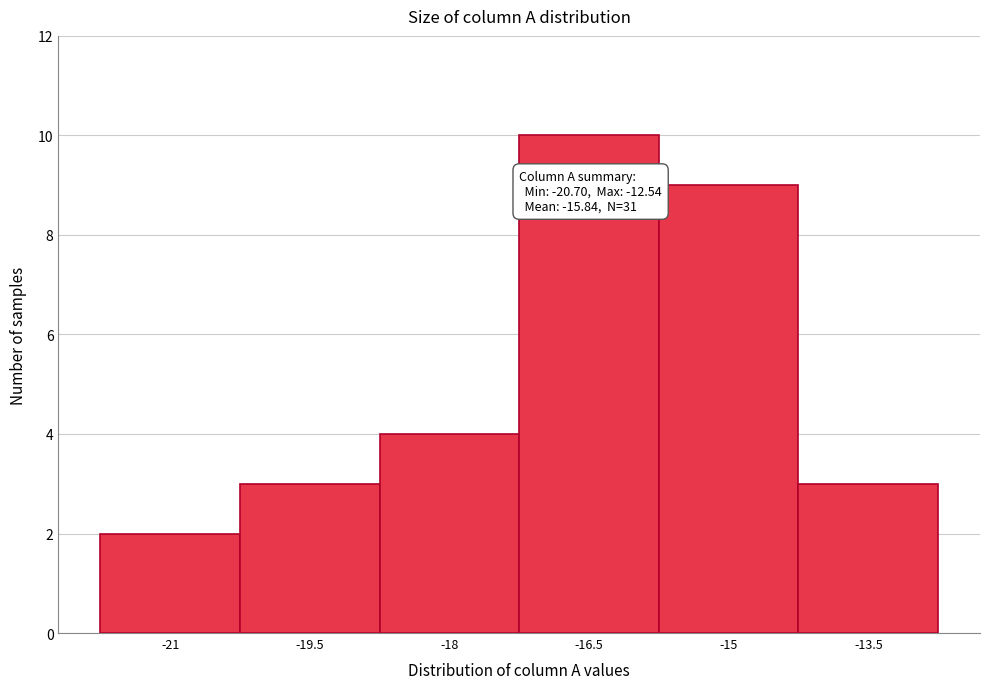

Reading left to right, list all the values displayed in this chart.

2	3	4	10	9	3